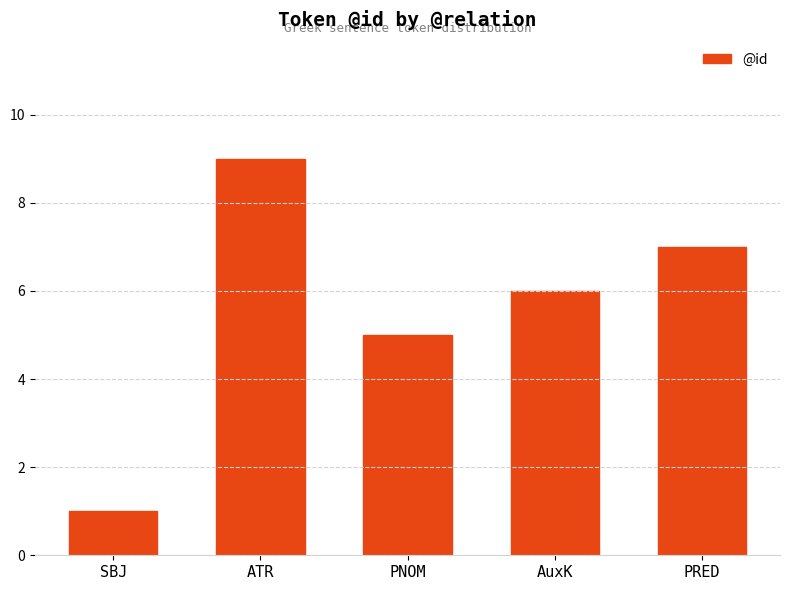

What is the sum of the values at AuxK and ATR?

15